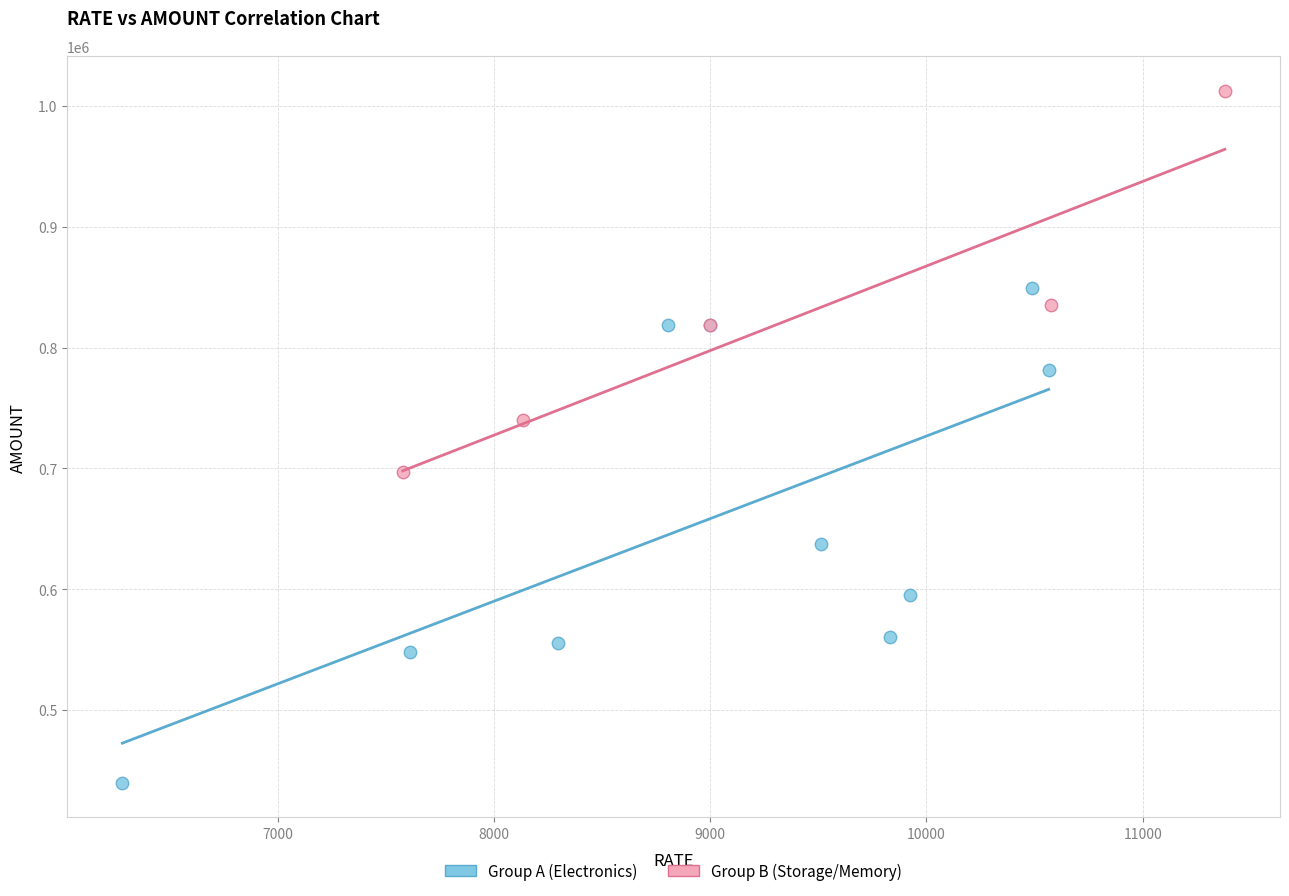

Which series contains the highest Y value?

Group B (Storage/Memory)